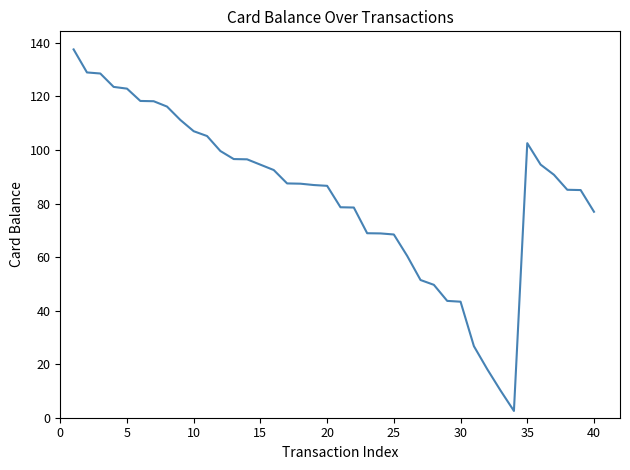

What is the maximum value shown in the chart?

137.6